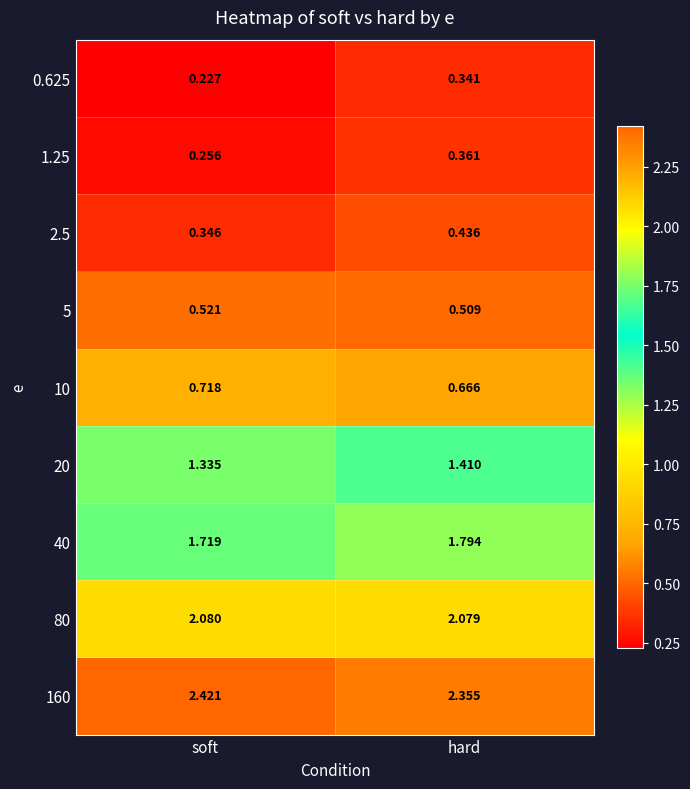

Where is 5 nearest to the value 0?

hard